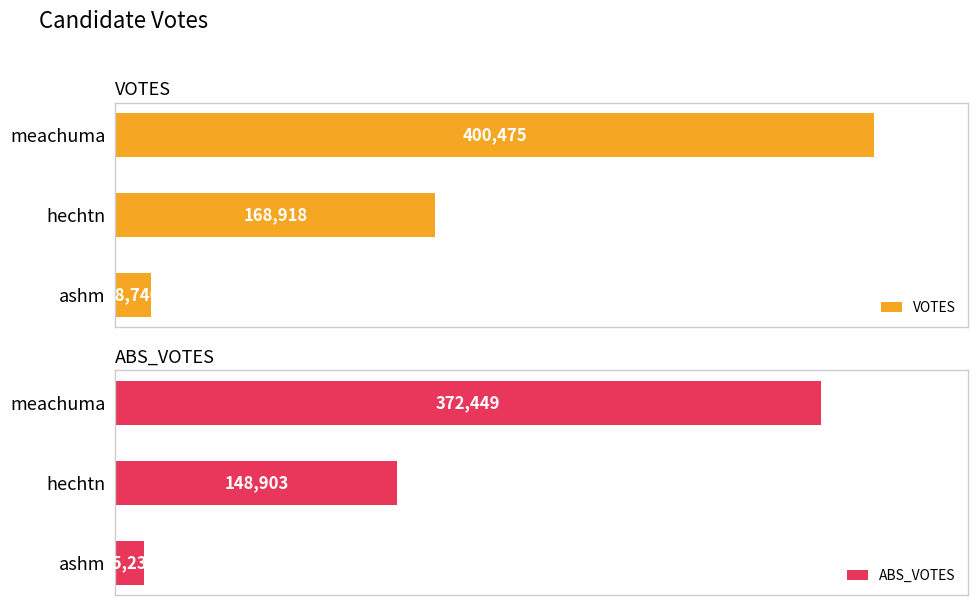

List the labels in order of VOTES value, largest first.

meachuma, hechtn, ashm